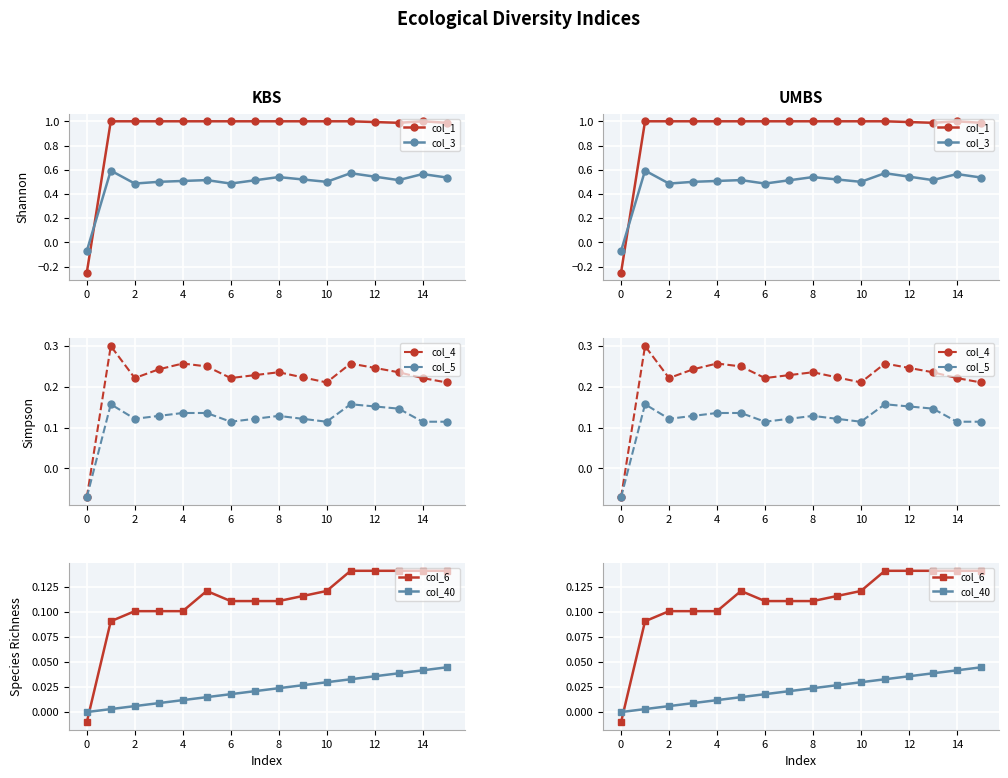

How many times do col_1 and col_4 cross each other?

1